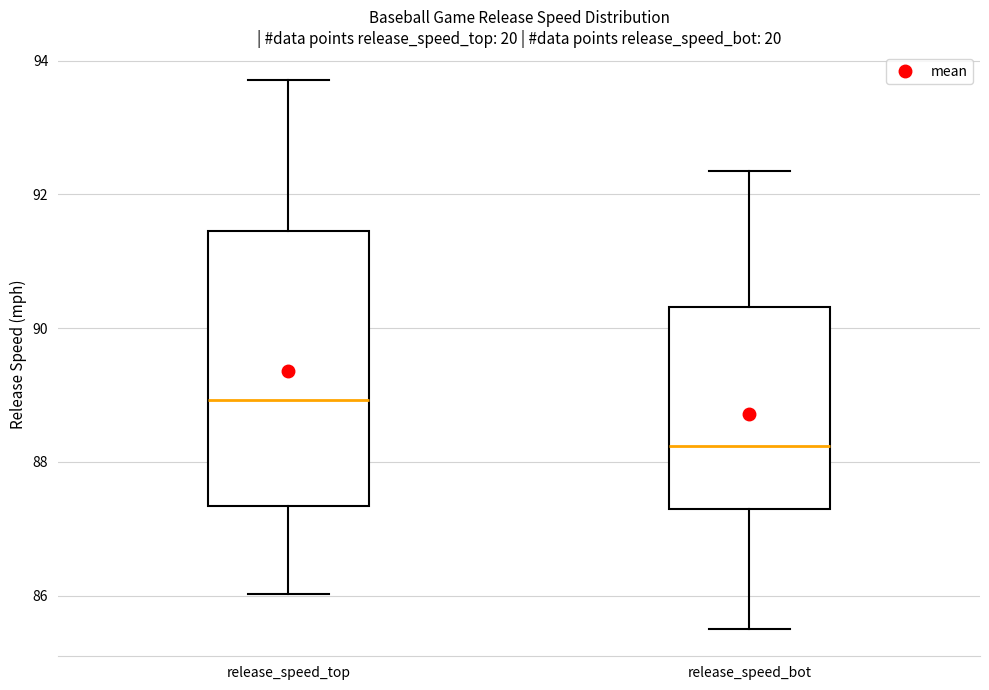

Reading left to right, read every box against the y-axis: the position of its median line, the range the box covers, and the ends of its whiskers. The values are not printed on the chart, so give them approximately, as read against the axis.

release_speed_top: median 89.0, box 87.4 to 91.4, whiskers 86.0 to 93.8
release_speed_bot: median 88.2, box 87.2 to 90.4, whiskers 85.6 to 92.4